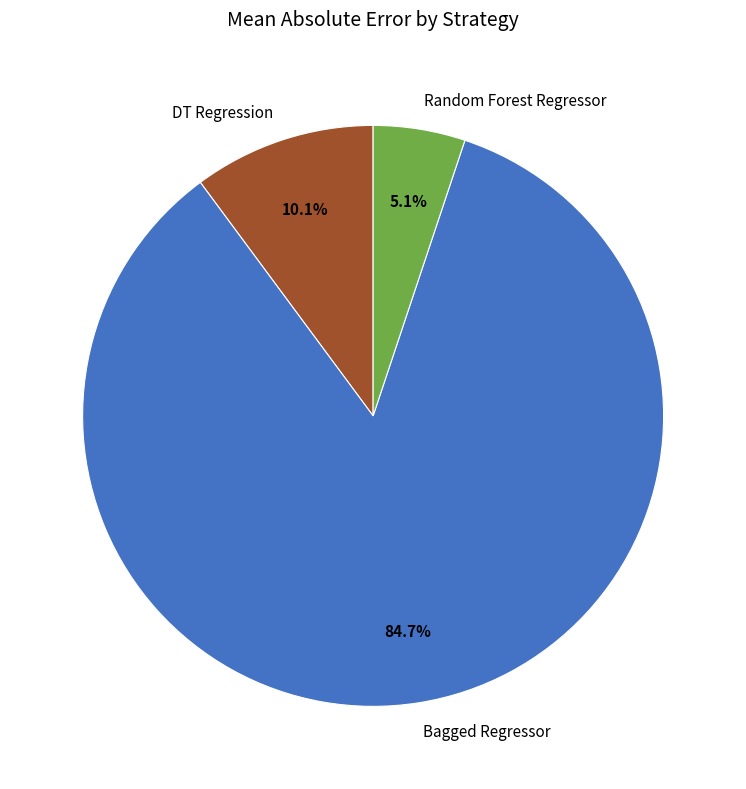

To the nearest percent, what is the difference between the largest and smallest slice percentages?

80%